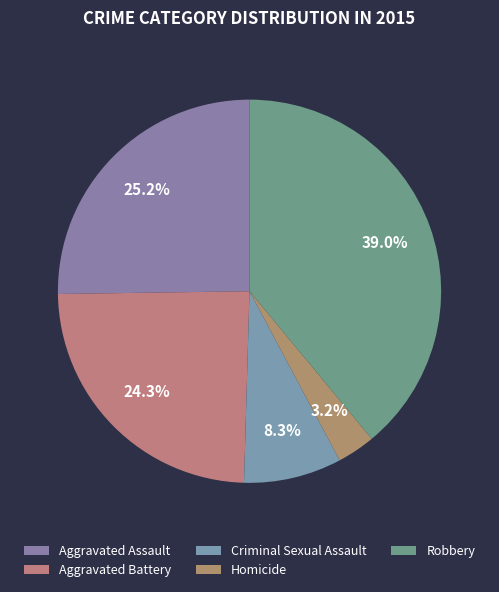

To the nearest percent, what is the difference between the Homicide and Criminal Sexual Assault slice percentages?

5%